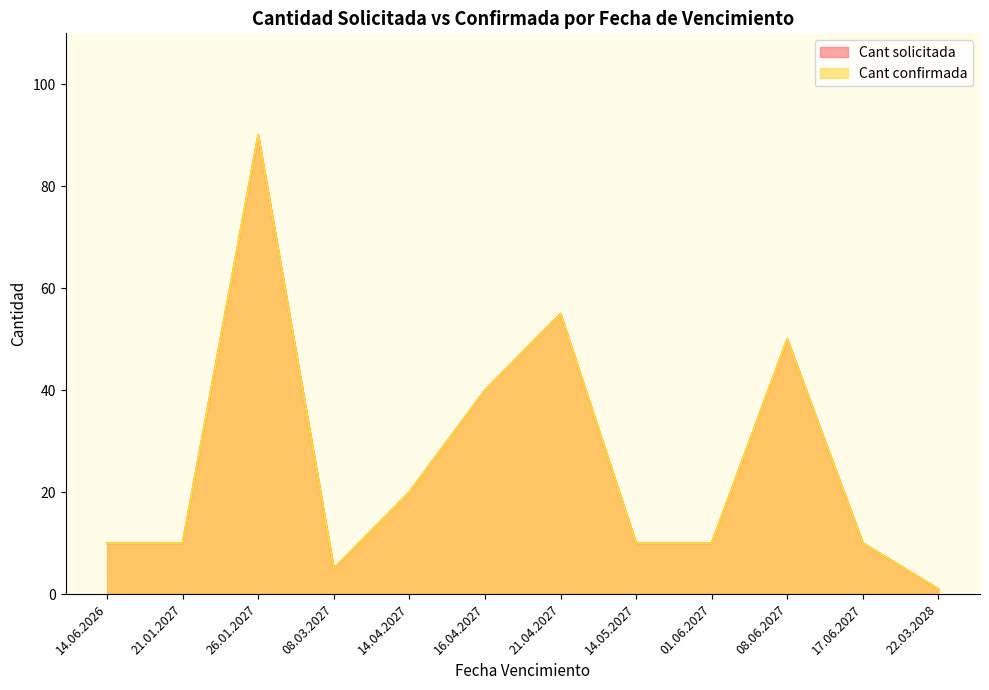

True or false: Cant confirmada and Cant solicitada intersect in this chart.

False